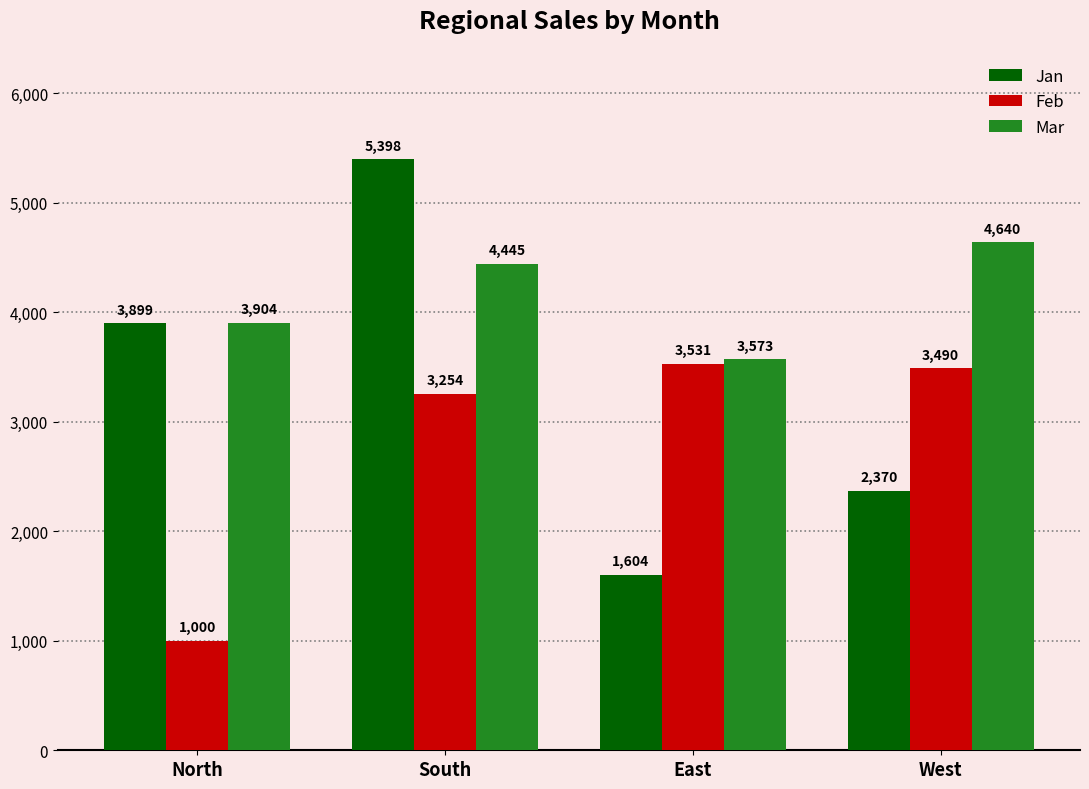

List the series in order of their peak value, lowest first.

Feb, Mar, Jan